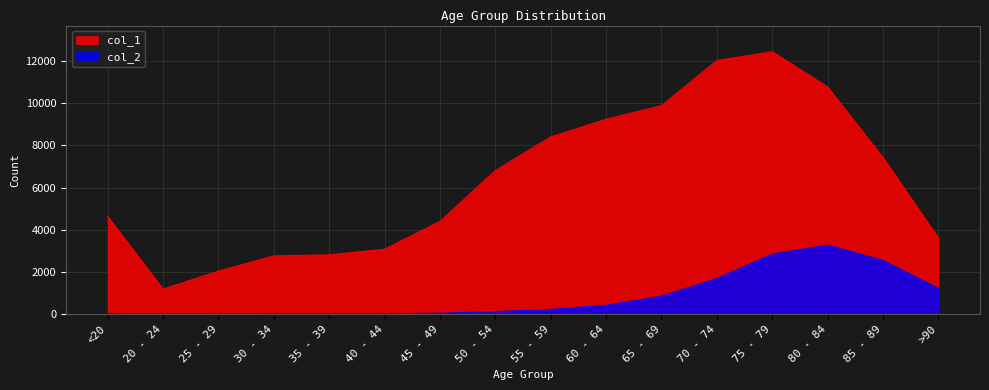

Is it true that col_1 equals 9883 at 65 - 69?

True